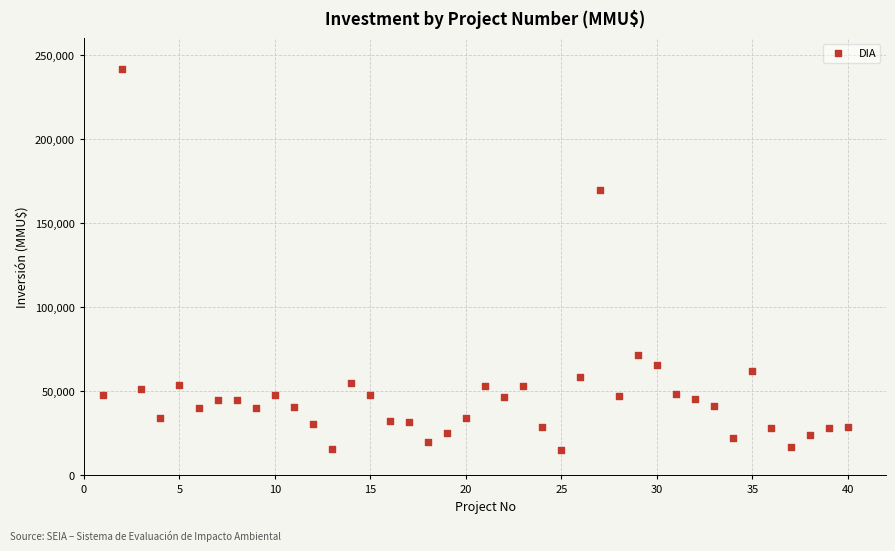

What is the range of X values (max minus min)?

39